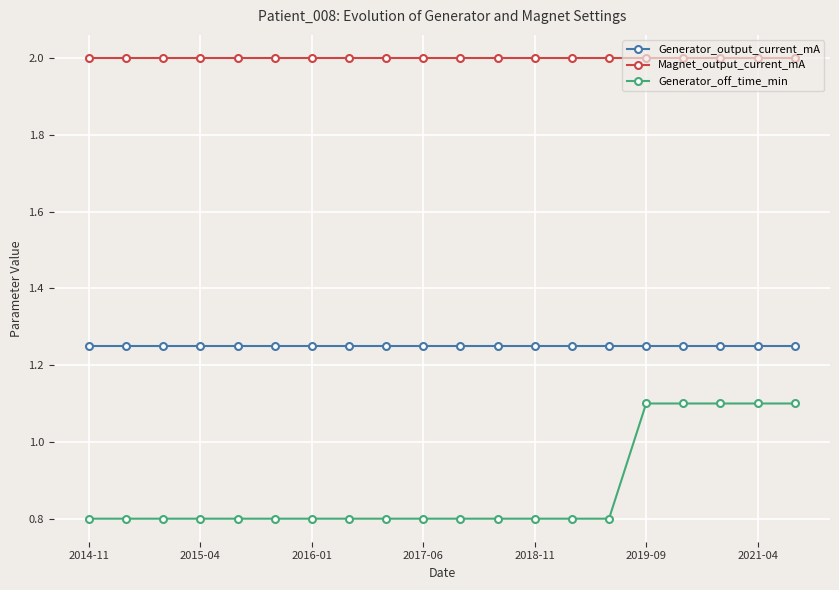

True or false: Generator_off_time_min and Generator_output_current_mA cross at least once.

False